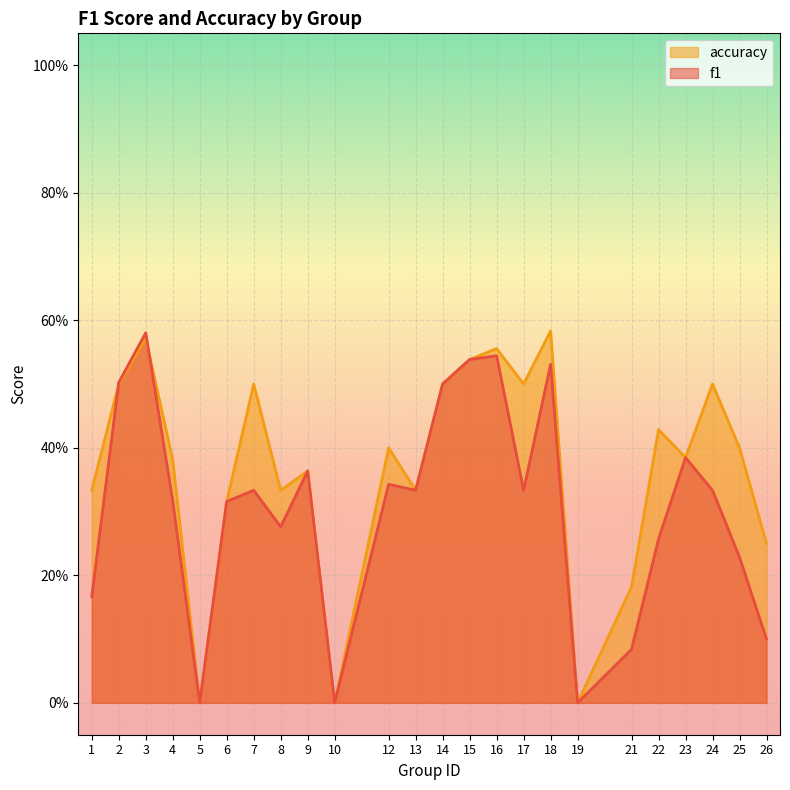

True or false: f1 has a value of 0.2 at 2.

False